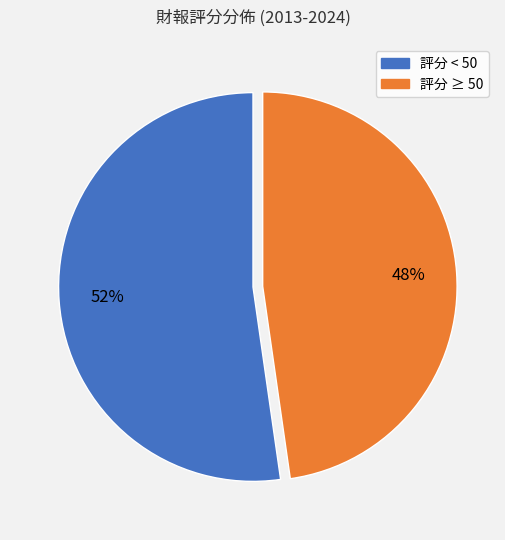

Approximately how many times larger is the value at 評分 < 50 compared to 評分 ≥ 50?

1.1